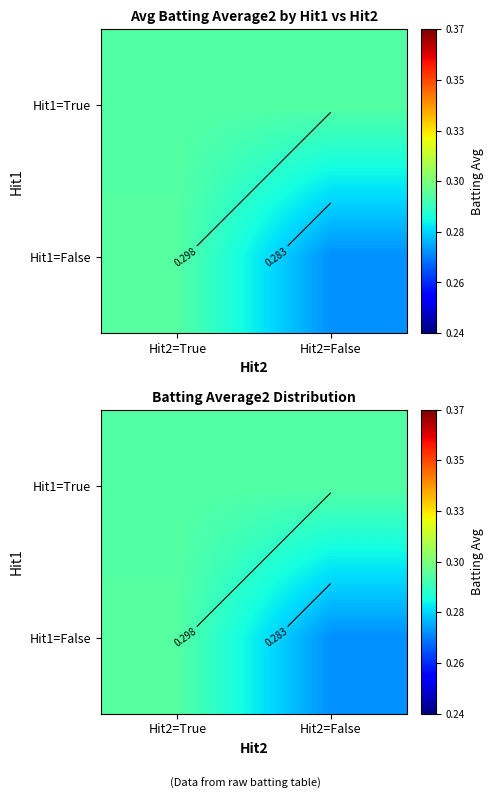

What is the highest value of the Hit1=False series?

0.3